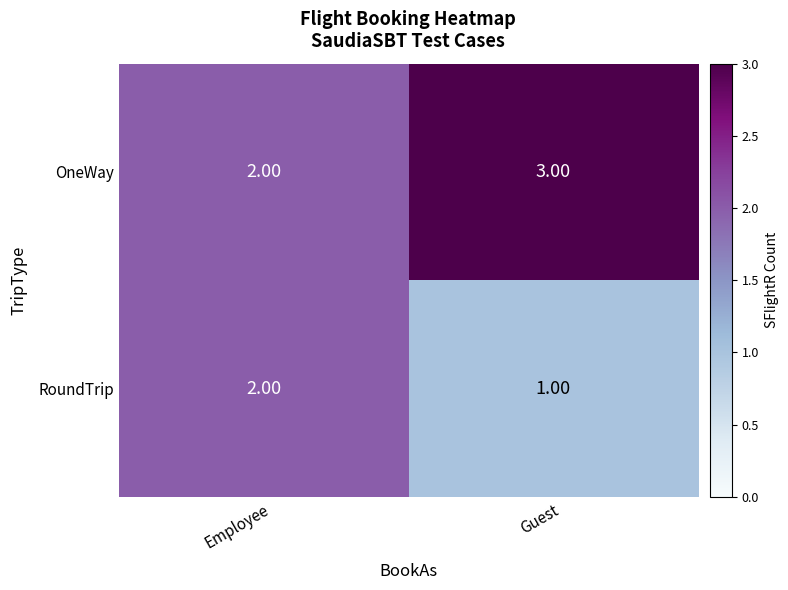

At which label is RoundTrip closest to 1?

Guest